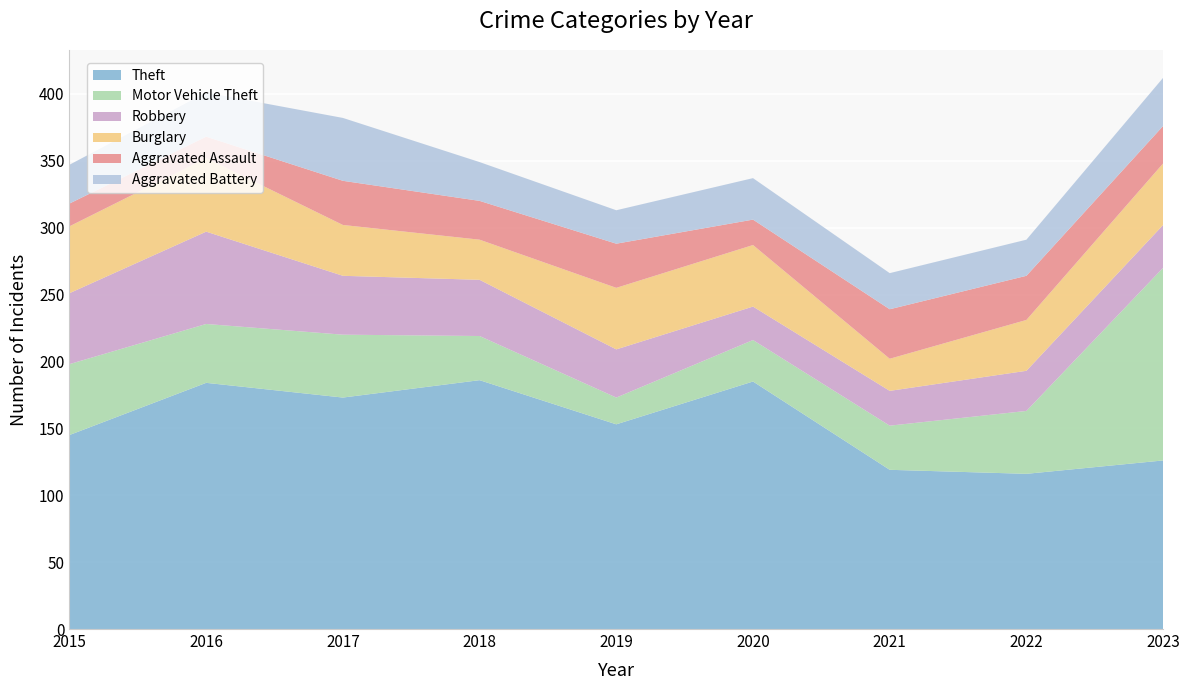

Reading right to left, extract all data points from this chart.

Theft: 2023=126	2022=116	2021=119	2020=185	2019=153	2018=186	2017=173	2016=184	2015=145
Motor Vehicle Theft: 2023=144	2022=47	2021=33	2020=31	2019=20	2018=33	2017=47	2016=44	2015=53
Robbery: 2023=32	2022=30	2021=26	2020=25	2019=36	2018=42	2017=44	2016=69	2015=53
Burglary: 2023=46	2022=38	2021=24	2020=46	2019=46	2018=30	2017=38	2016=55	2015=50
Aggravated Assault: 2023=28	2022=33	2021=37	2020=19	2019=33	2018=29	2017=33	2016=16	2015=17
Aggravated Battery: 2023=36	2022=27	2021=27	2020=31	2019=25	2018=29	2017=47	2016=33	2015=29